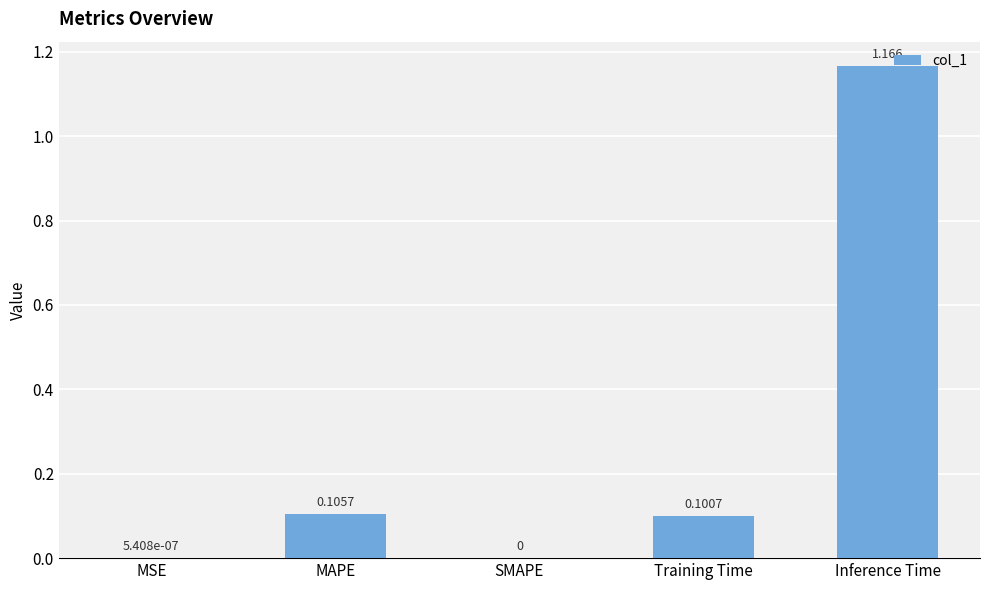

Between Inference Time and MSE, which is larger?

Inference Time